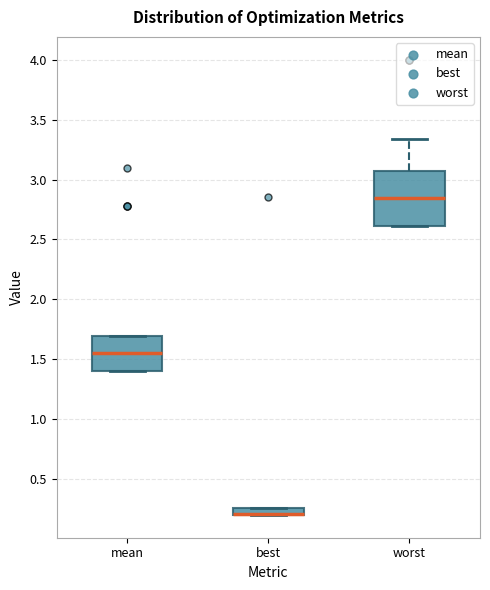

Where is the upper edge of the box for mean on the y-axis? The values are not printed on the chart, so give them approximately, as read against the axis.

1.70